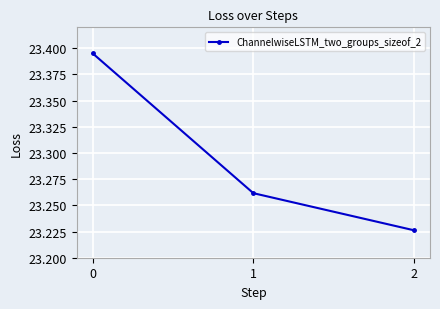

Which label corresponds to the smallest value in the chart?

2